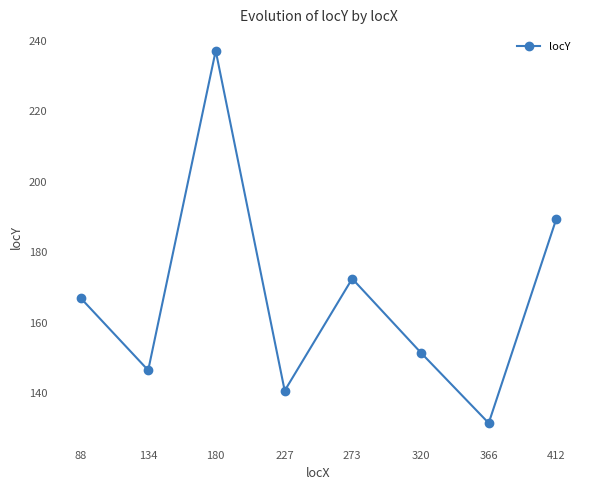

What is the difference between the values at 180 and 366?

105.7